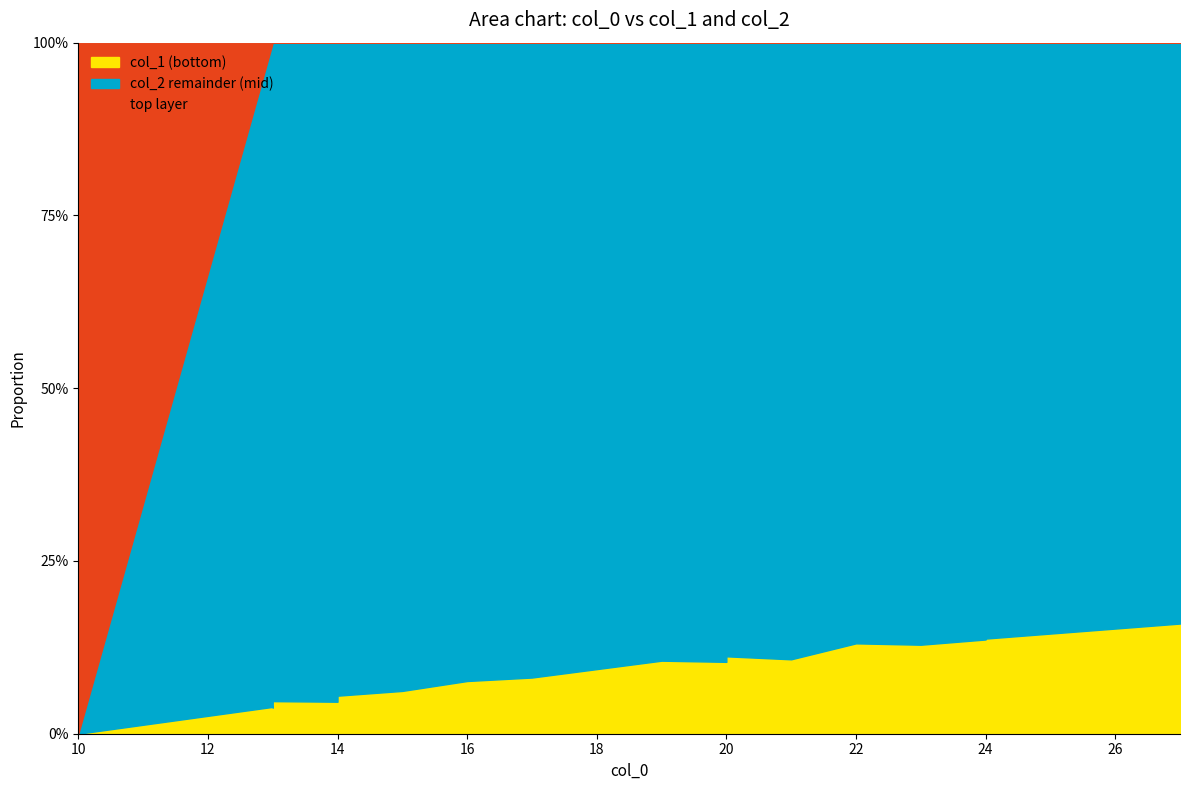

What is the value of the col_2 point at the 5th from the left?

103